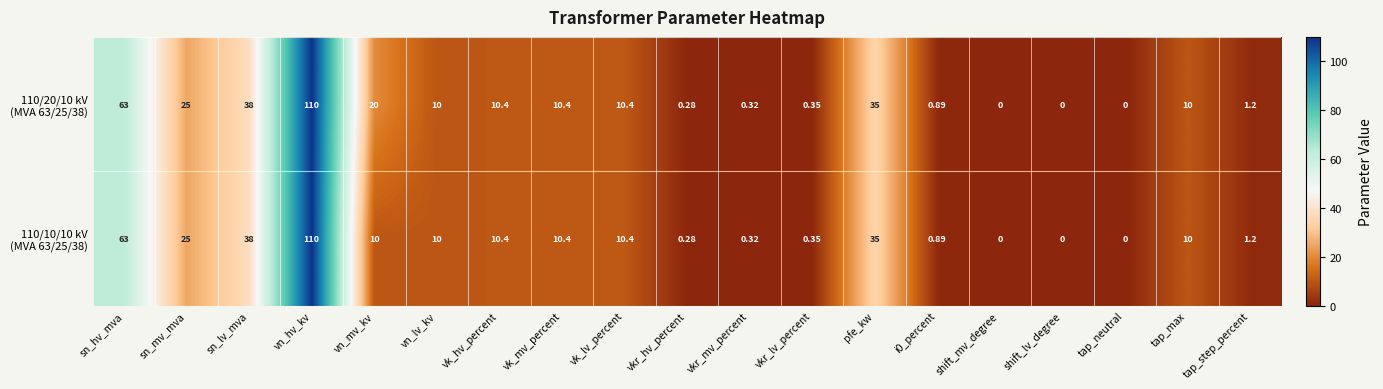

At which category is the sum across all series the highest?

vn_hv_kv